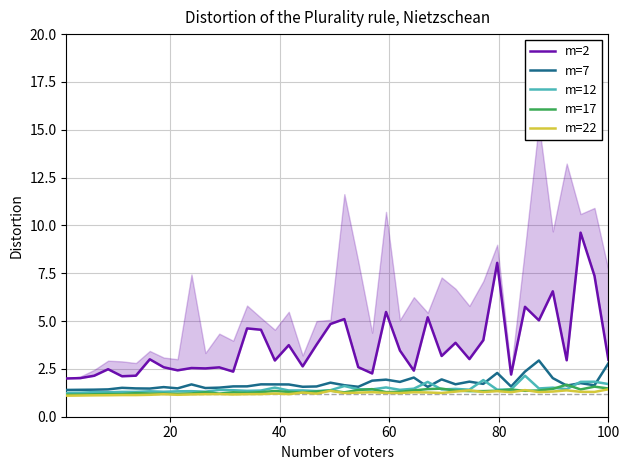

True or false: m=12 and m=17 cross at least once.

True